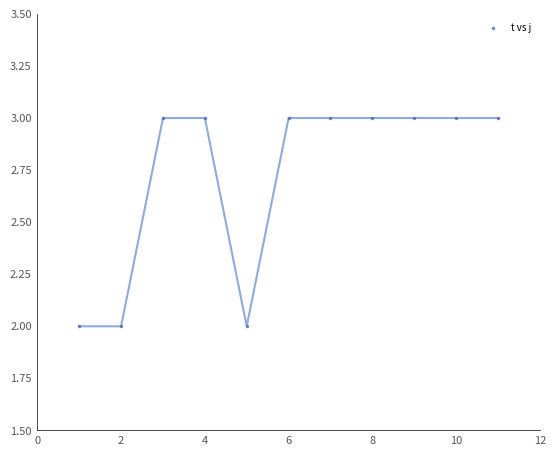

What is the average Y value?

3